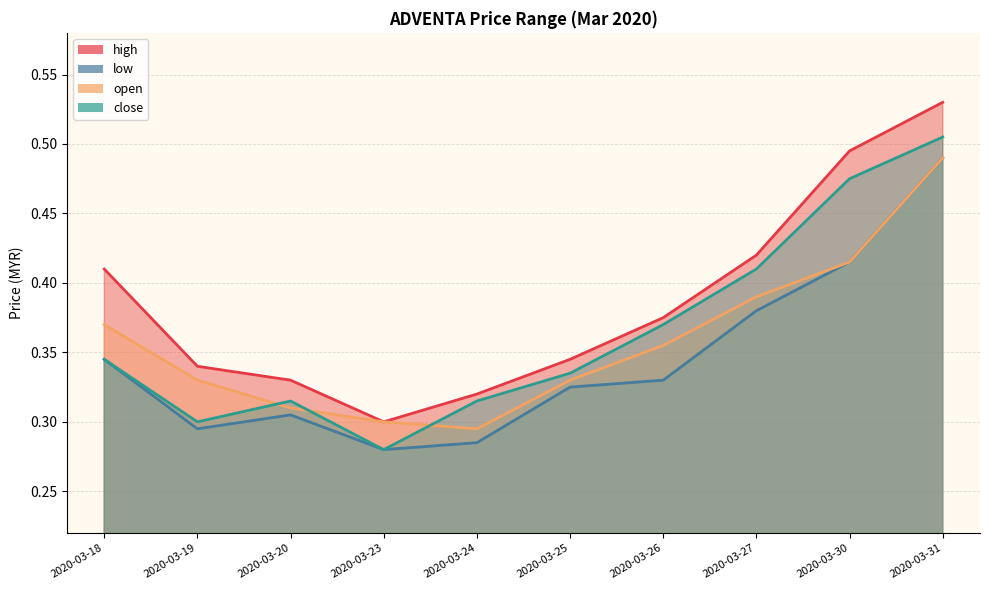

True or false: low has a value of 0.2 at 2020-03-20.

False